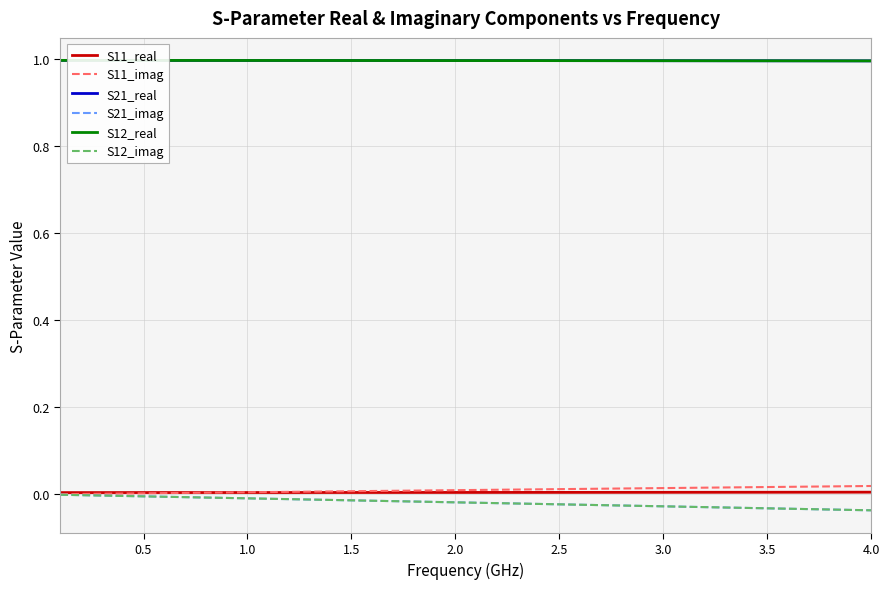

Reading left to right, extract all data points from this chart.

S11_real: 0.0	0.0	0.0	0.0	0.0	0.0	0.0	0.0	0.0	0.0	0.0	0.0	0.0	0.0	0.0	0.0	0.0	0.0	0.0	0.0	0.0	0.0	0.0	0.0	0.0	0.0	0.0	0.0	0.0	0.0	0.0	0.0	0.0	0.0	0.0	0.0	0.0	0.0	0.0	0.0
S11_imag: 0.0	0.0	0.0	0.0	0.0	0.0	0.0	0.0	0.0	0.0	0.0	0.0	0.0	0.0	0.0	0.0	0.0	0.0	0.0	0.0	0.0	0.0	0.0	0.0	0.0	0.0	0.0	0.0	0.0	0.0	0.0	0.0	0.0	0.0	0.0	0.0	0.0	0.0	0.0	0.0
S21_real: 1.0	1.0	1.0	1.0	1.0	1.0	1.0	1.0	1.0	1.0	1.0	1.0	1.0	1.0	1.0	1.0	1.0	1.0	1.0	1.0	1.0	1.0	1.0	1.0	1.0	1.0	1.0	1.0	1.0	1.0	1.0	1.0	1.0	1.0	1.0	1.0	1.0	1.0	1.0	1.0
S21_imag: -0.0	-0.0	-0.0	-0.0	-0.0	-0.0	-0.0	-0.0	-0.0	-0.0	-0.0	-0.0	-0.0	-0.0	-0.0	-0.0	-0.0	-0.0	-0.0	-0.0	-0.0	-0.0	-0.0	-0.0	-0.0	-0.0	-0.0	-0.0	-0.0	-0.0	-0.0	-0.0	-0.0	-0.0	-0.0	-0.0	-0.0	-0.0	-0.0	-0.0
S12_real: 1.0	1.0	1.0	1.0	1.0	1.0	1.0	1.0	1.0	1.0	1.0	1.0	1.0	1.0	1.0	1.0	1.0	1.0	1.0	1.0	1.0	1.0	1.0	1.0	1.0	1.0	1.0	1.0	1.0	1.0	1.0	1.0	1.0	1.0	1.0	1.0	1.0	1.0	1.0	1.0
S12_imag: -0.0	-0.0	-0.0	-0.0	-0.0	-0.0	-0.0	-0.0	-0.0	-0.0	-0.0	-0.0	-0.0	-0.0	-0.0	-0.0	-0.0	-0.0	-0.0	-0.0	-0.0	-0.0	-0.0	-0.0	-0.0	-0.0	-0.0	-0.0	-0.0	-0.0	-0.0	-0.0	-0.0	-0.0	-0.0	-0.0	-0.0	-0.0	-0.0	-0.0